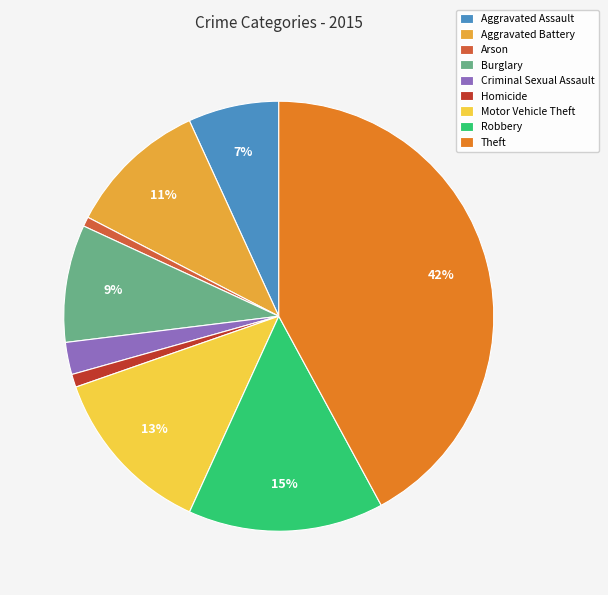

Which category has the biggest portion of the pie?

Theft